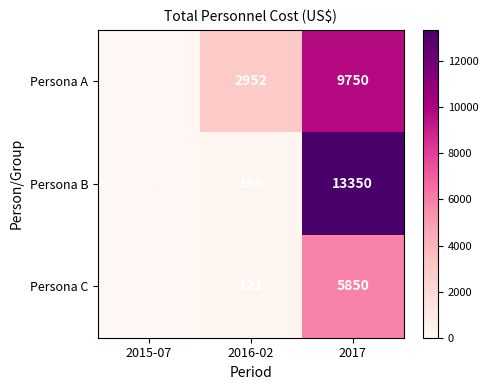

List the series in order of their peak value, highest first.

Persona B, Persona A, Persona C